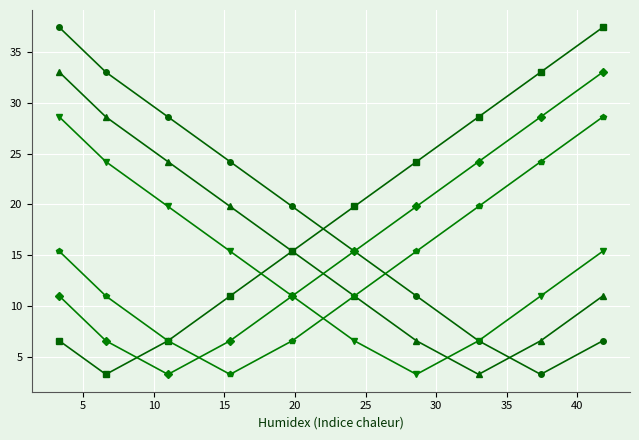

What is the minimum value shown in the chart?

3.3